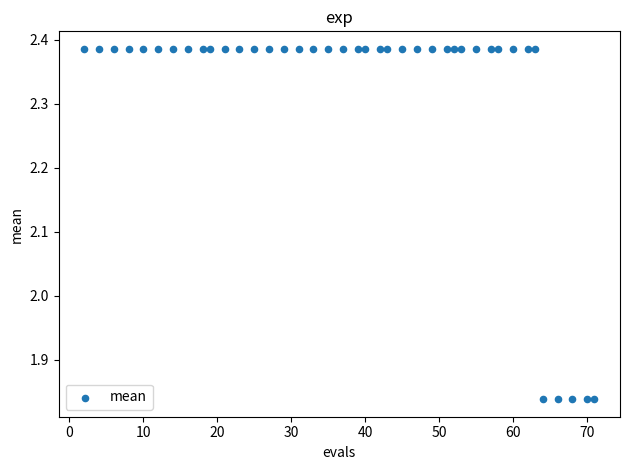

What is the range of Y values (max minus min)?

0.5